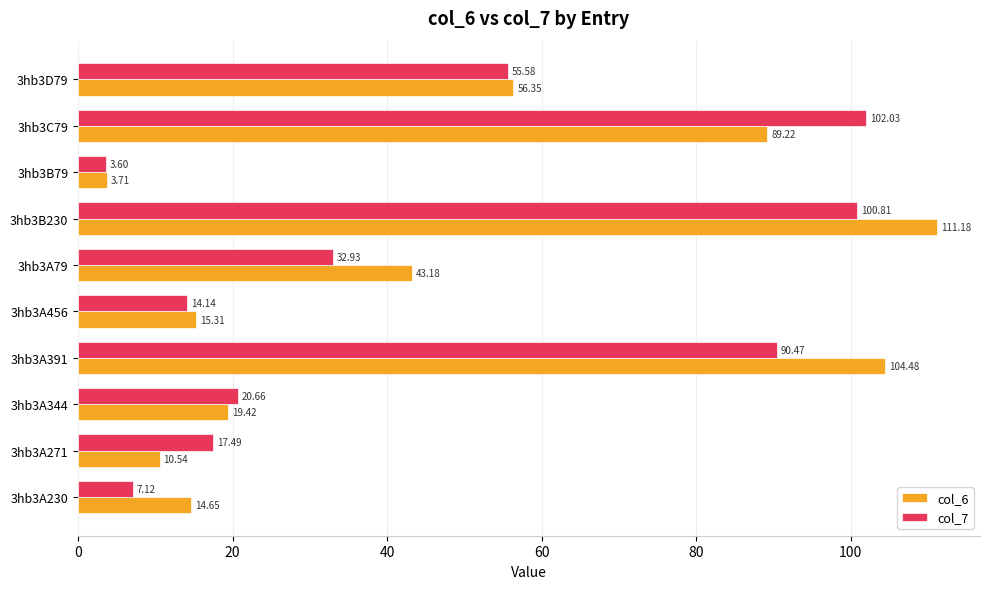

What is the difference between the maximum and minimum values in the col_7 series?

98.4